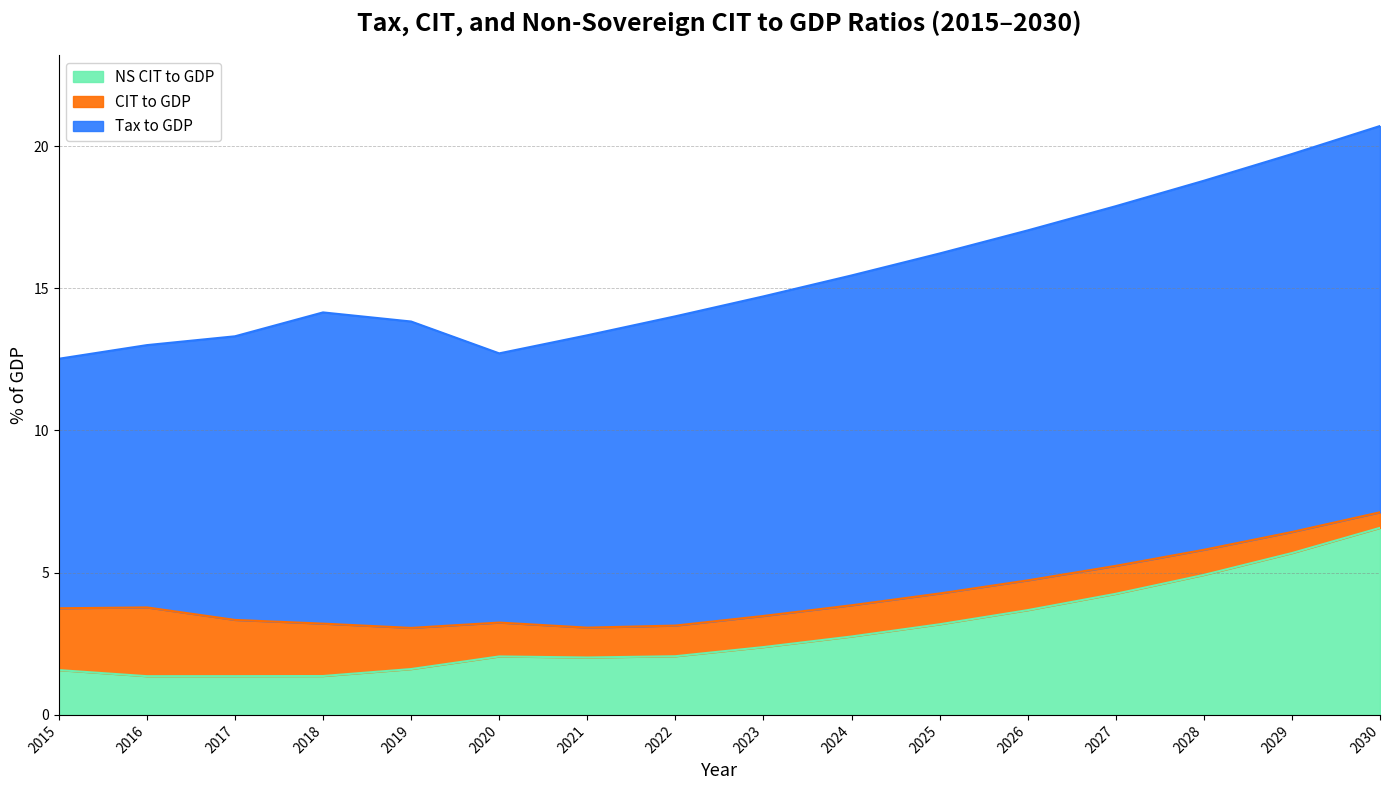

Reading left to right, list all the values displayed in this chart.

Tax to GDP: 2015=12.5	2016=13.0	2017=13.3	2018=14.2	2019=13.8	2020=12.7	2021=13.3	2022=14.0	2023=14.7	2024=15.4	2025=16.2	2026=17.0	2027=17.9	2028=18.8	2029=19.7	2030=20.7
CIT to GDP: 2015=3.7	2016=3.8	2017=3.3	2018=3.2	2019=3.1	2020=3.2	2021=3.1	2022=3.1	2023=3.5	2024=3.9	2025=4.3	2026=4.7	2027=5.2	2028=5.8	2029=6.4	2030=7.1
NS CIT to GDP: 2015=1.6	2016=1.4	2017=1.4	2018=1.4	2019=1.6	2020=2.1	2021=2.0	2022=2.1	2023=2.4	2024=2.8	2025=3.2	2026=3.7	2027=4.3	2028=4.9	2029=5.7	2030=6.6